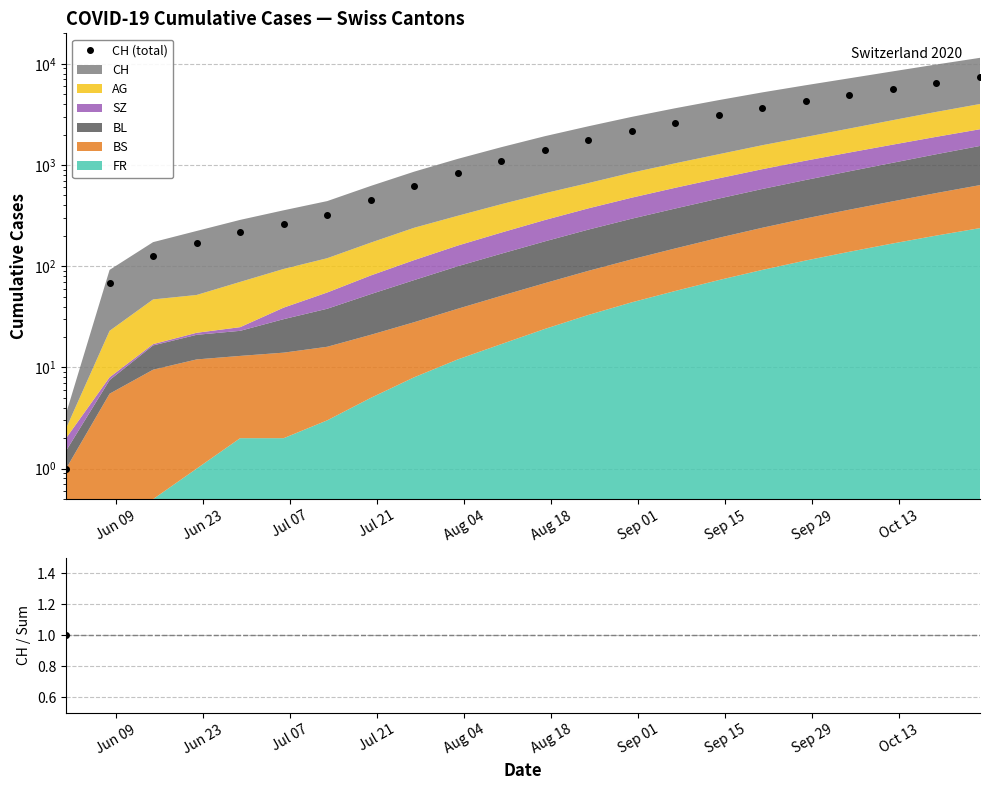

How many data points in CH (total) are above 1400?

10